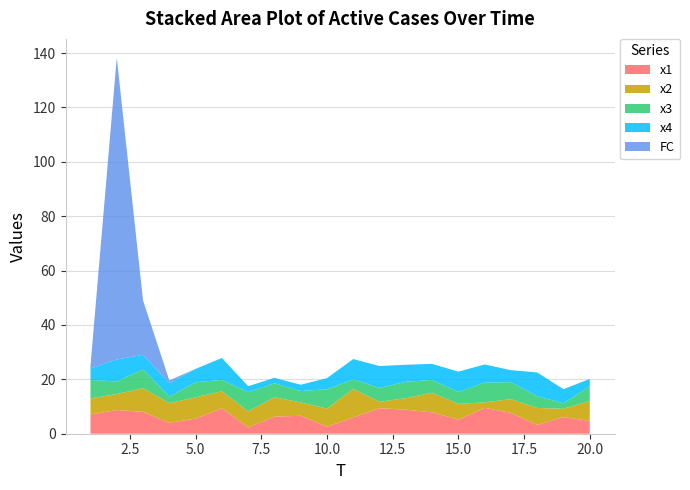

Reading left to right, extract all data points from this chart.

x1: 1=7.1	2=8.7	3=8.0	4=4.0	5=5.6	6=9.4	7=2.3	8=6.3	9=6.6	10=2.6	11=6.0	12=9.4	13=8.8	14=7.9	15=5.2	16=9.5	17=7.7	18=3.2	19=6.1	20=4.7
x2: 1=5.9	2=5.9	3=8.7	4=7.2	5=7.8	6=6.3	7=5.9	8=7.1	9=4.9	10=6.7	11=10.5	12=2.4	13=4.2	14=7.2	15=5.8	16=2.0	17=5.1	18=6.3	19=3.0	20=7.4
x3: 1=6.8	2=4.6	3=6.9	4=2.4	5=5.5	6=4.1	7=7.0	8=5.1	9=4.2	10=7.1	11=3.5	12=5.1	13=6.0	14=4.7	15=4.4	16=7.2	17=6.3	18=4.3	19=2.0	20=5.3
x4: 1=4.2	2=8.1	3=5.3	4=5.0	5=4.9	6=8.1	7=2.2	8=2.0	9=2.3	10=4.1	11=7.5	12=8.0	13=6.3	14=5.9	15=7.5	16=6.7	17=4.4	18=8.8	19=5.2	20=2.7
FC: 1=1.0	2=111.0	3=20.0	4=1.0	5=0.0	6=0.0	7=0.0	8=0.0	9=0.0	10=0.0	11=0.0	12=0.0	13=0.0	14=0.0	15=0.0	16=0.0	17=0.0	18=0.0	19=0.0	20=0.0